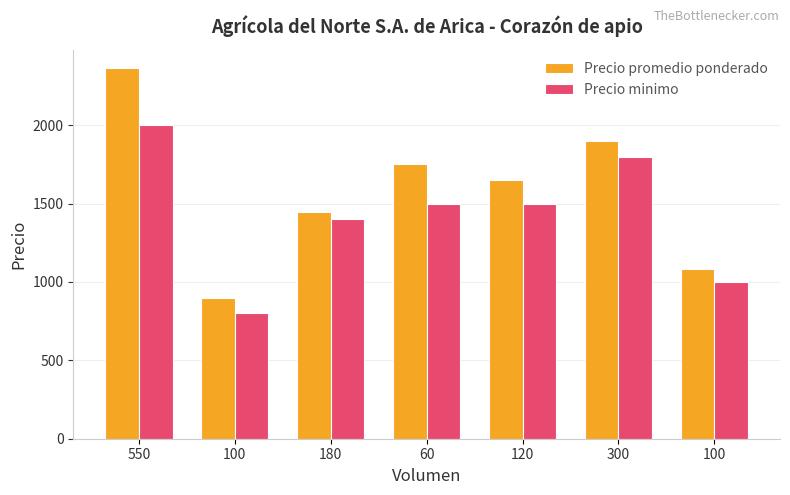

What is the sum of the Precio minimo values at 550 and 60?

3500